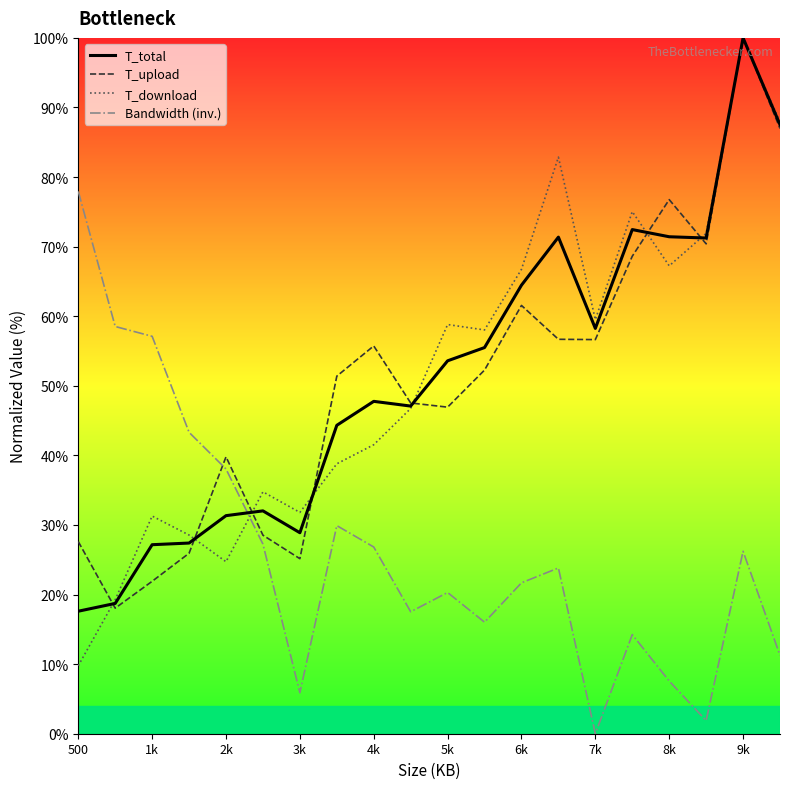

What is the maximum value shown in the chart?

100.0